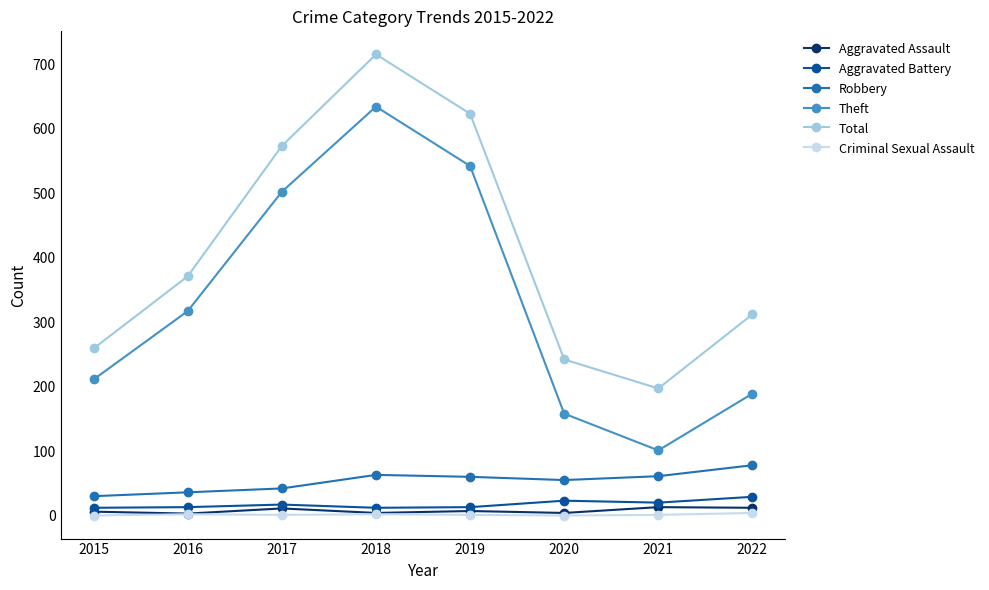

True or false: Criminal Sexual Assault and Theft cross at least once.

False